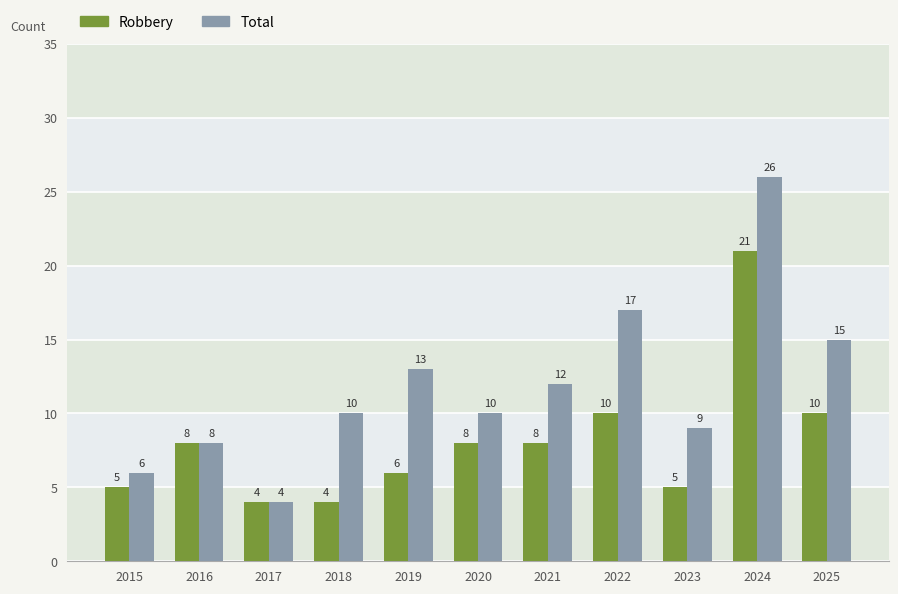

How many data points does each series have?

11